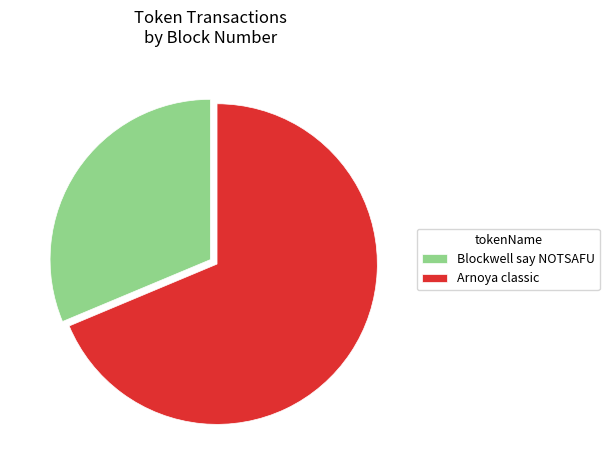

What is the majority slice?

Arnoya classic